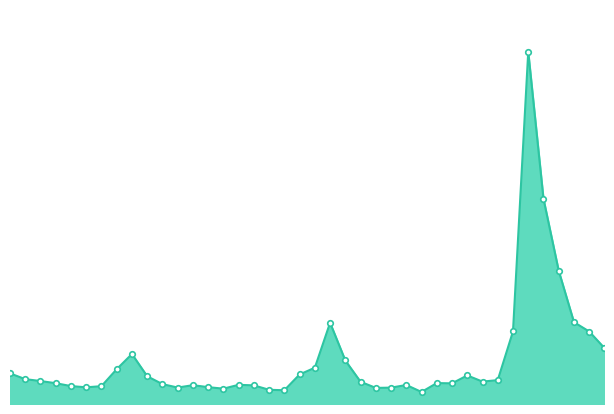

True or false: the data has more than 2 interior local peaks.

True